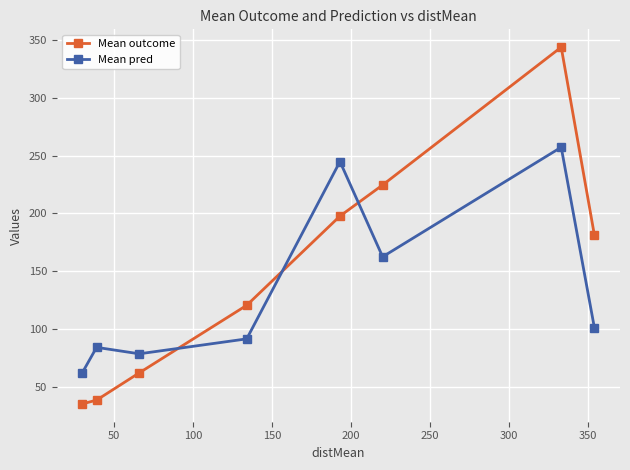

True or false: Mean pred has more than 0 interior local peaks.

True